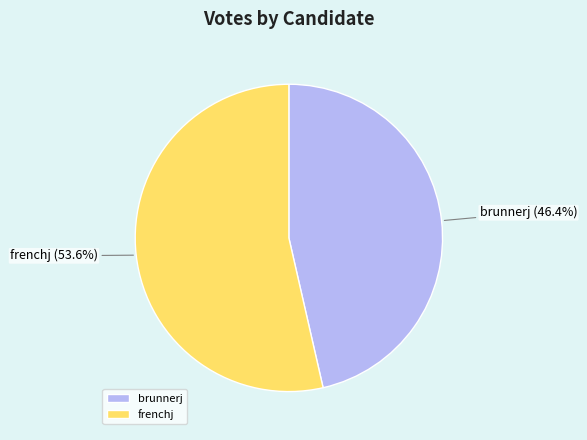

What is the ratio of the value at frenchj to the value at brunnerj?

1.2